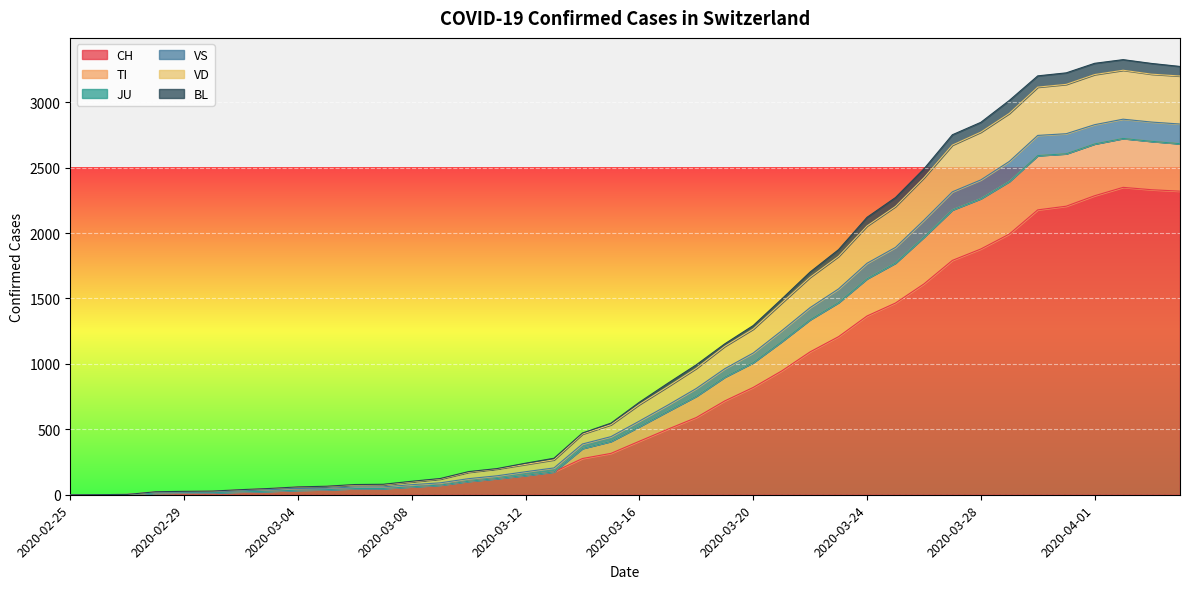

True or false: VS has a value of 1192 at 2020-03-29.

False